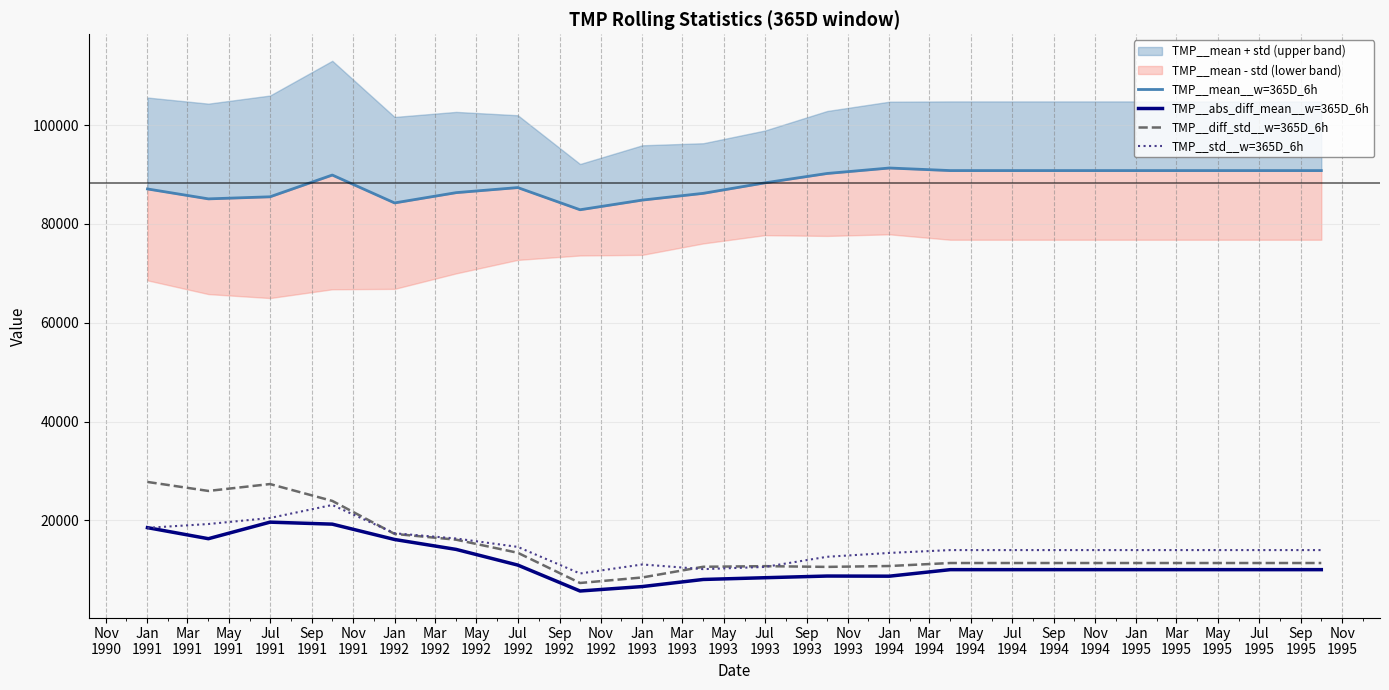

What is the minimum value for TMP__std__w=365D_6h?

9256.8